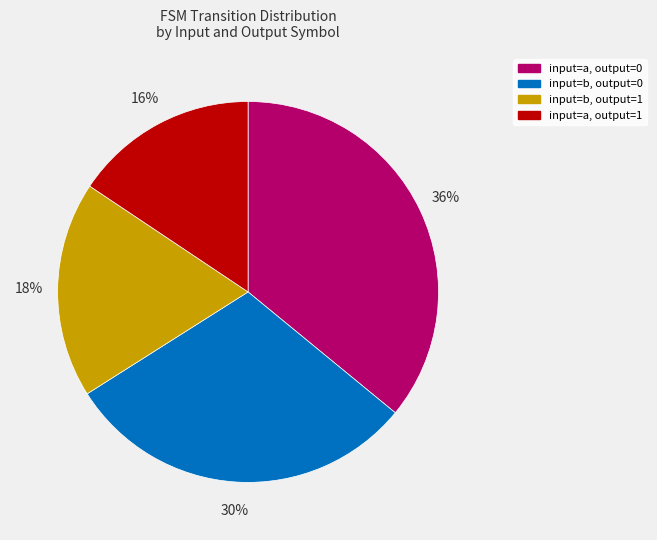

How many segments does this pie chart have?

4